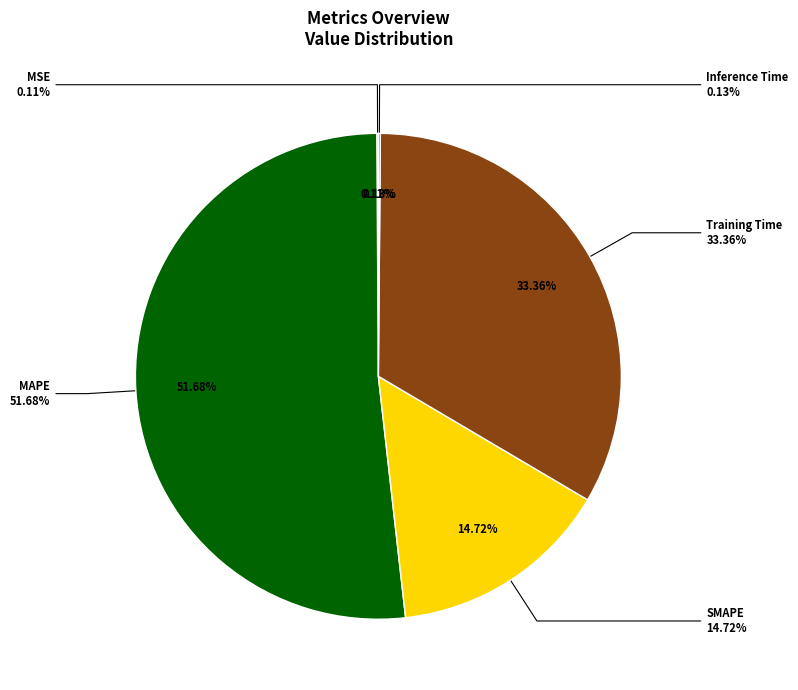

How many segments does this pie chart have?

5